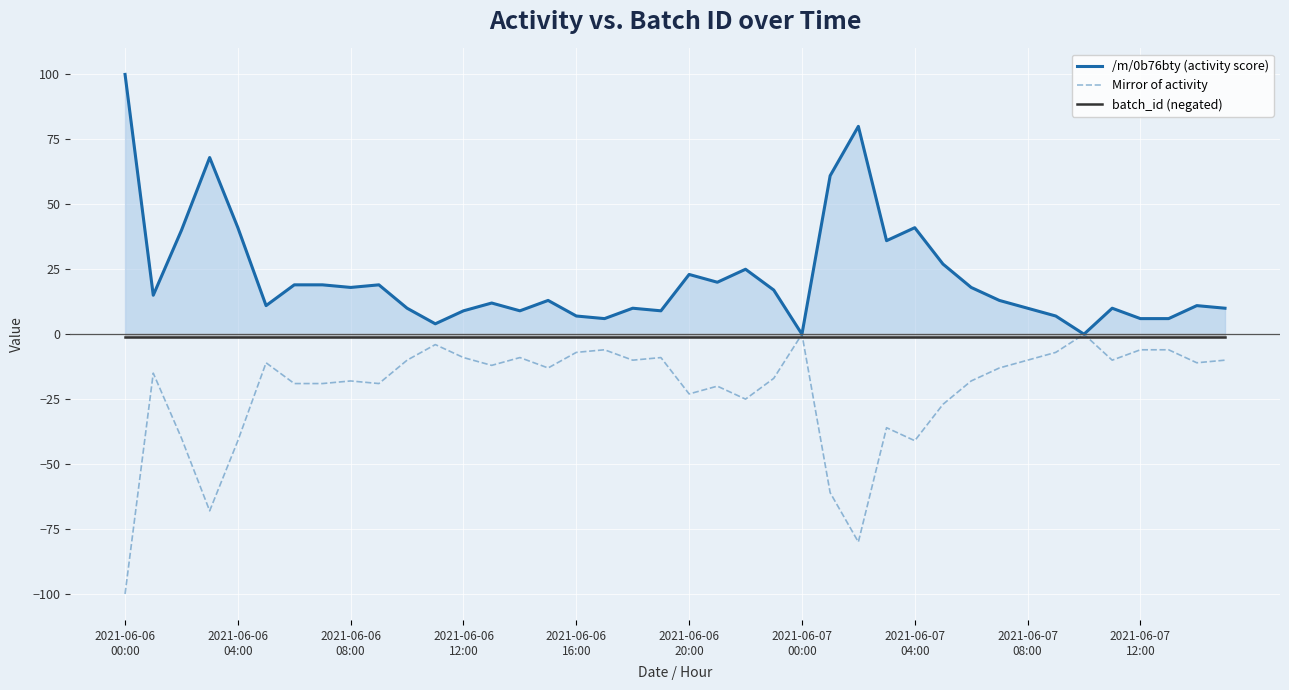

List the series in order of their overall mean, lowest first.

Mirror of activity, batch_id (negated), /m/0b76bty (activity score)